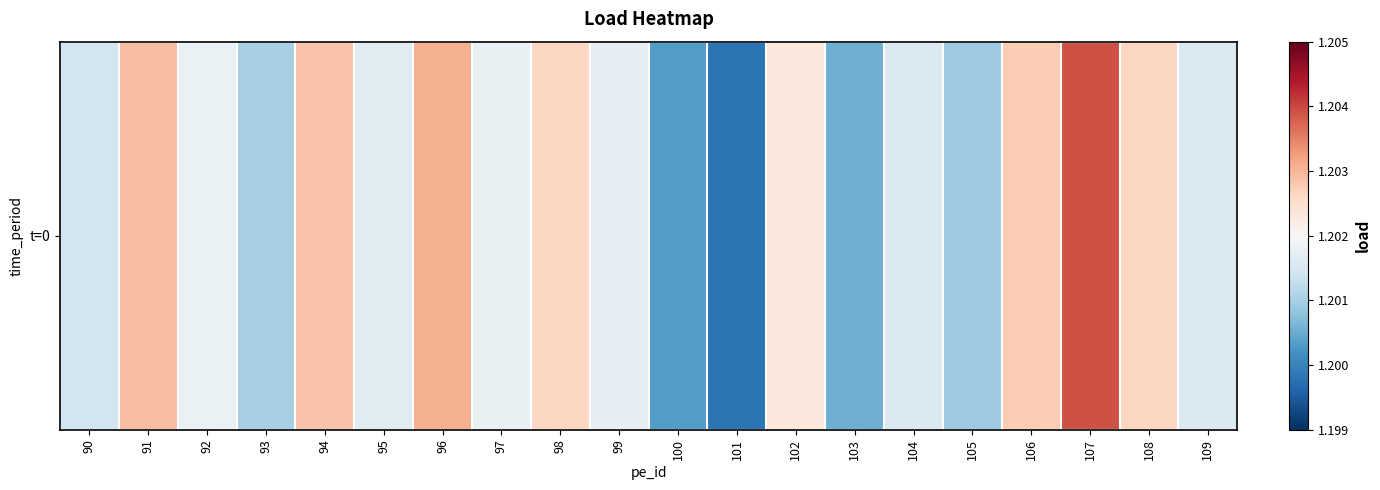

The value at 98 is 1.2. True or false?

True